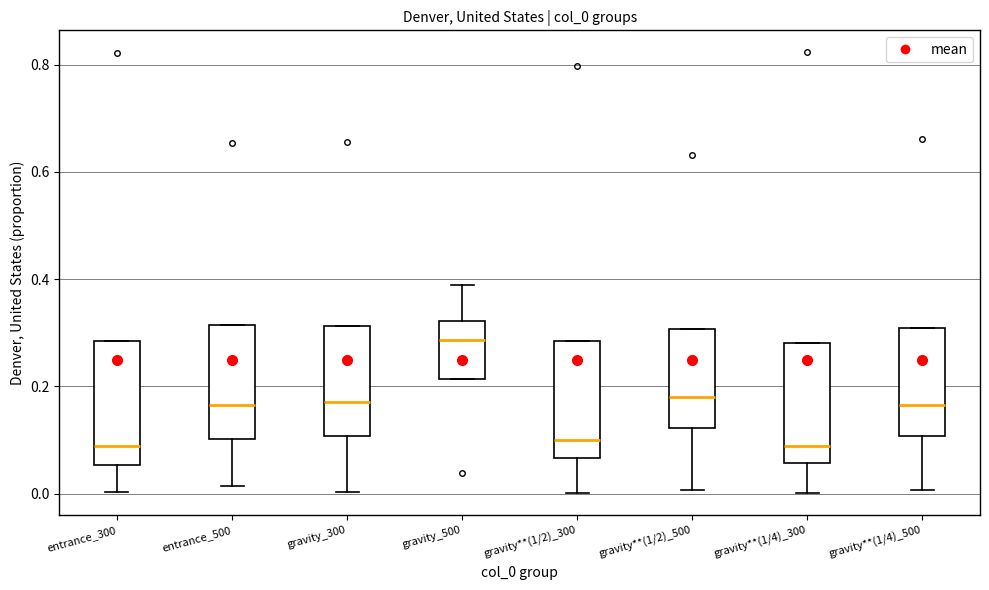

Reading left to right, transcribe this box plot: for each box, give where its median line is, the range the box spans, and where its two whiskers end, as read against the y-axis. The values are not printed on the chart, so give them approximately, as read against the axis.

entrance_300: median 0.08, box 0.06 to 0.28, whiskers 0.00 to 0.28
entrance_500: median 0.16, box 0.10 to 0.32, whiskers 0.02 to 0.32
gravity_300: median 0.18, box 0.10 to 0.32, whiskers 0.00 to 0.32
gravity_500: median 0.28, box 0.22 to 0.32, whiskers 0.22 to 0.38
gravity**(1/2)_300: median 0.10, box 0.06 to 0.28, whiskers 0.00 to 0.28
gravity**(1/2)_500: median 0.18, box 0.12 to 0.30, whiskers 0.00 to 0.30
gravity**(1/4)_300: median 0.08, box 0.06 to 0.28, whiskers 0.00 to 0.28
gravity**(1/4)_500: median 0.16, box 0.10 to 0.30, whiskers 0.00 to 0.30